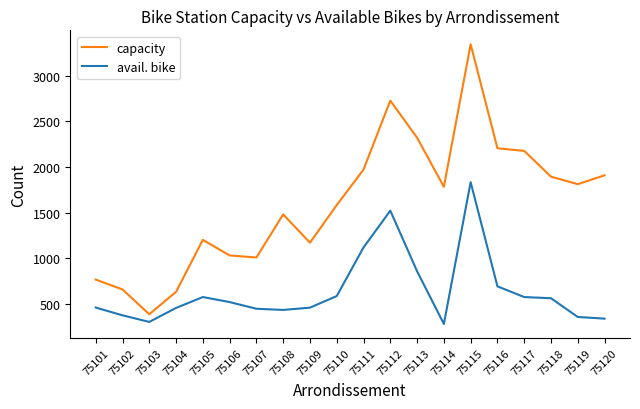

Which series has the largest total across all categories?

capacity